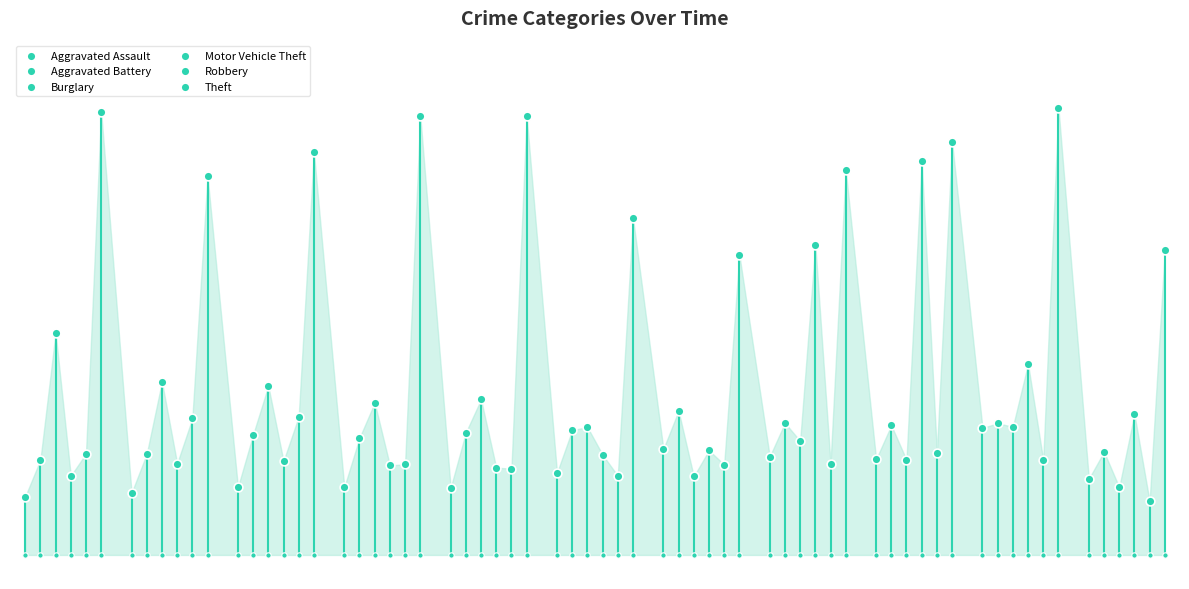

Which series has the largest Y range (max minus min)?

Motor Vehicle Theft